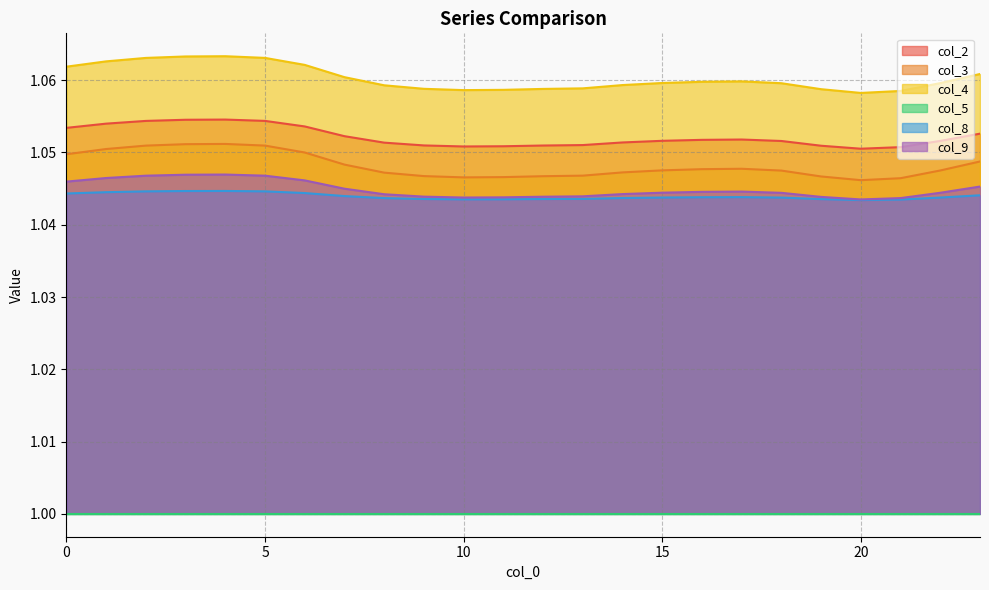

True or false: col_3 and col_4 intersect in this chart.

False